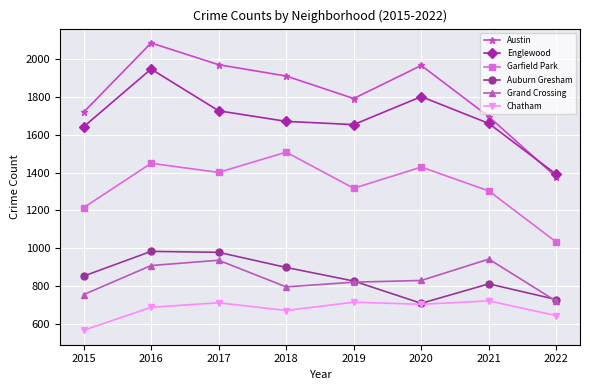

Which series has the largest range (max minus min)?

Austin